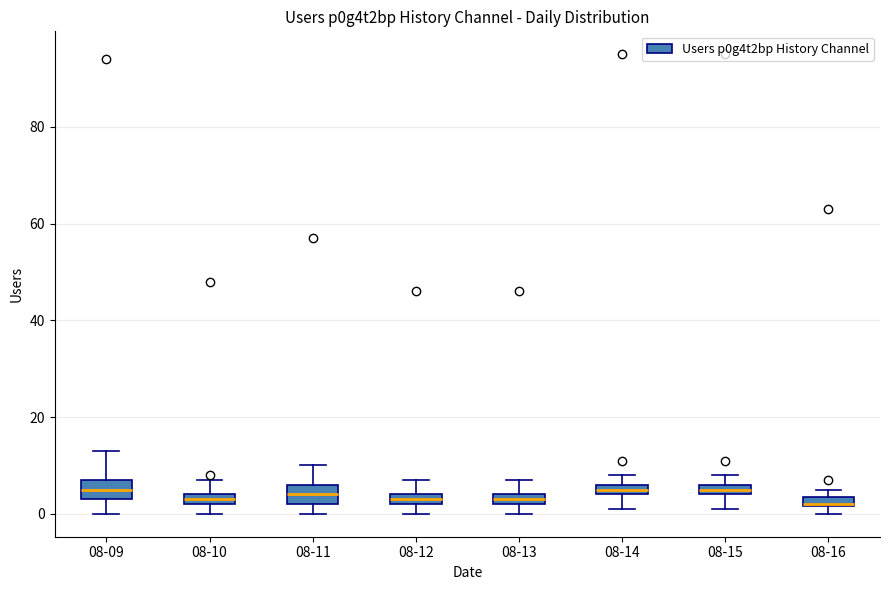

Where does the upper whisker of the box for 08-10 end on the y-axis? The values are not printed on the chart, so give them approximately, as read against the axis.

8